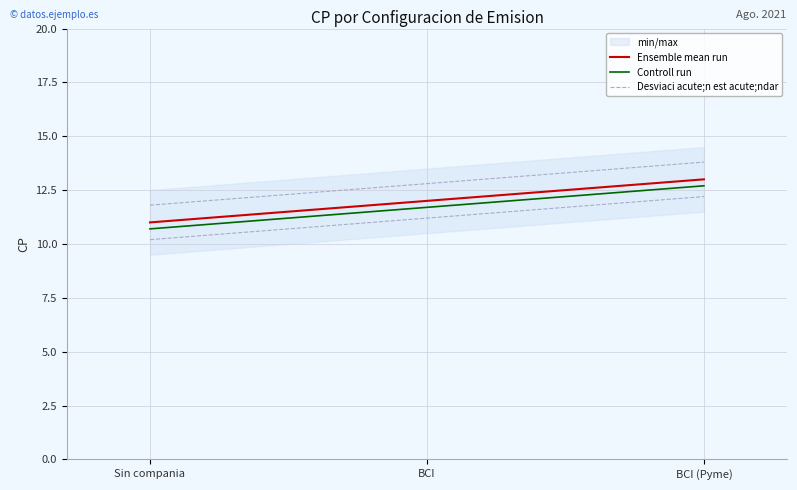

How many lines are shown in the chart?

3